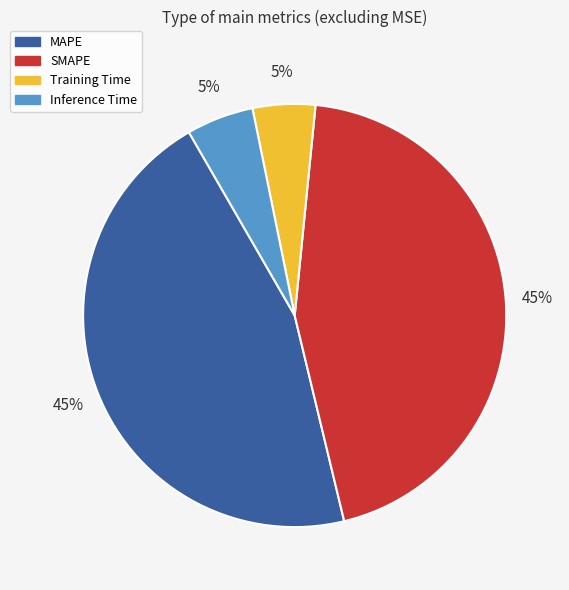

What is the ratio of the value at Inference Time to the value at SMAPE?

0.1